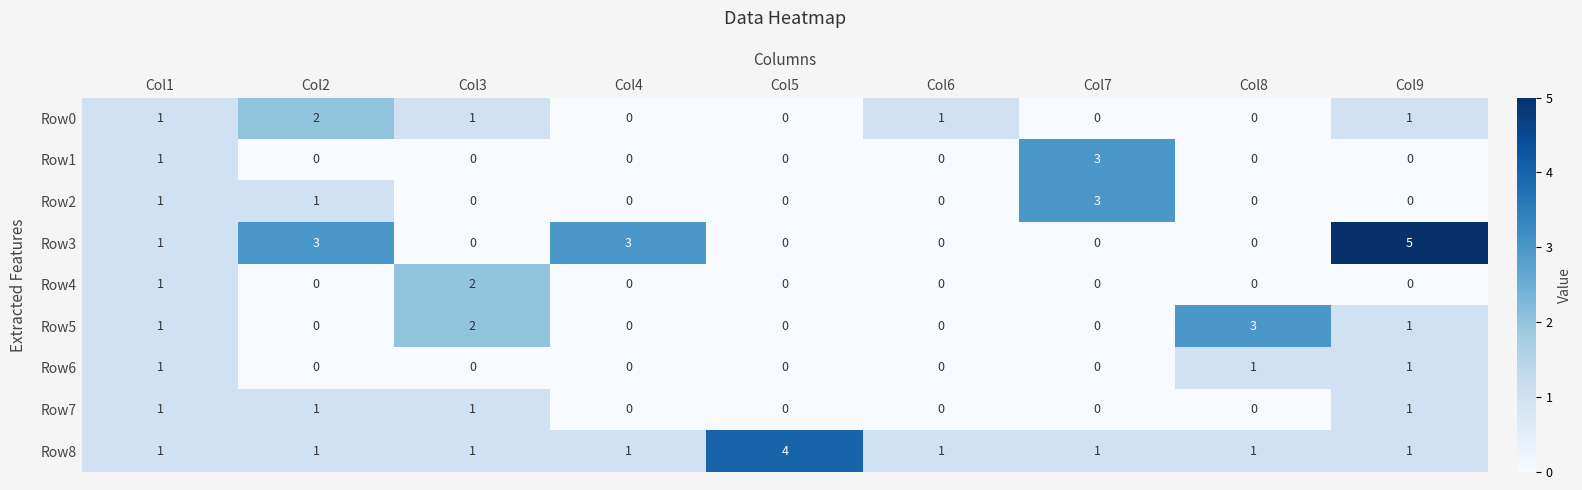

What is the spread (max minus min) of values at Col9?

5